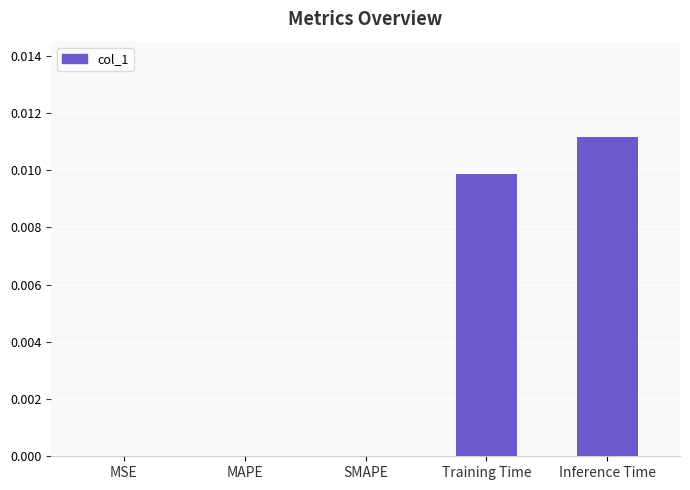

The value at MSE is 0.0. True or false?

True